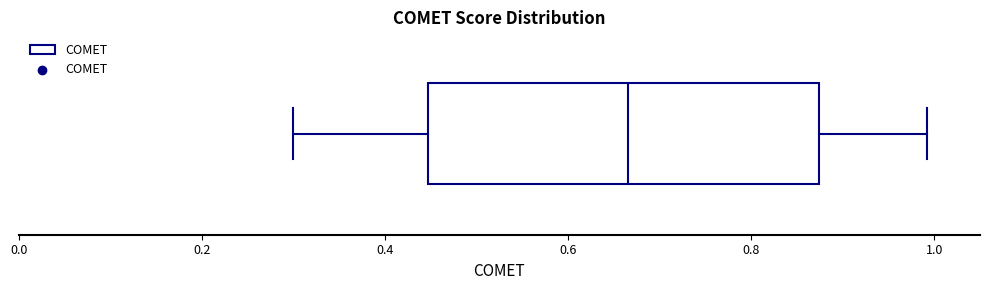

Where does the median line of the box sit on the x-axis? The values are not printed on the chart, so give them approximately, as read against the axis.

0.66